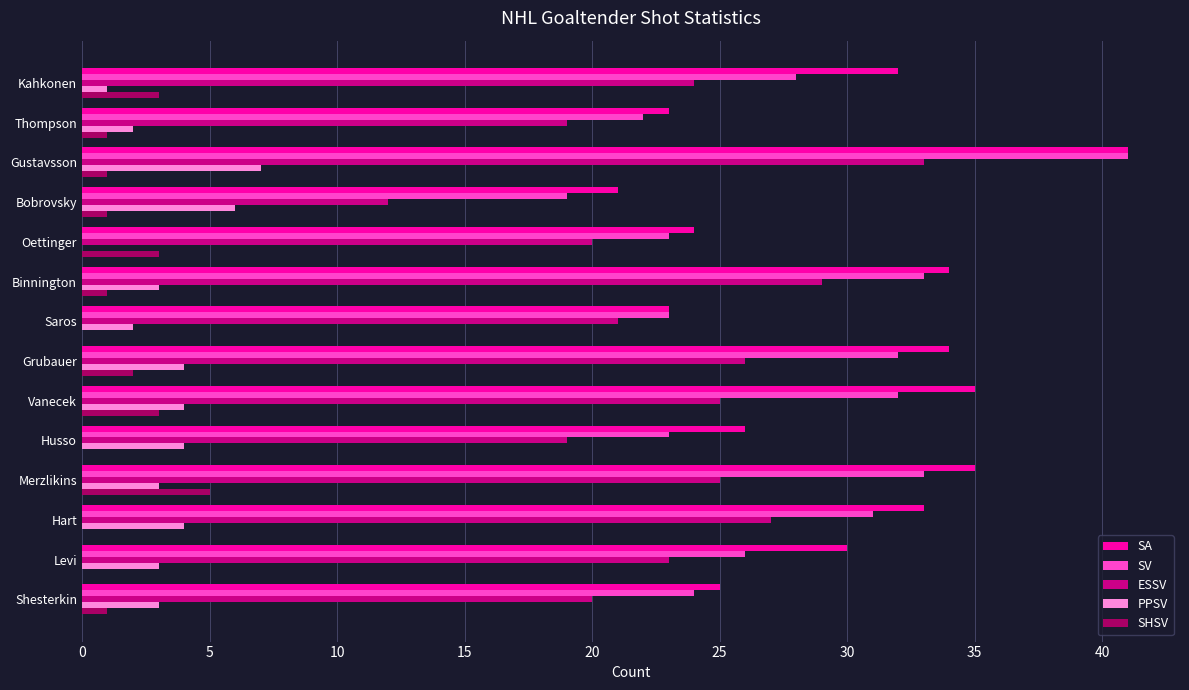

What is the sum of all PPSV values?

46